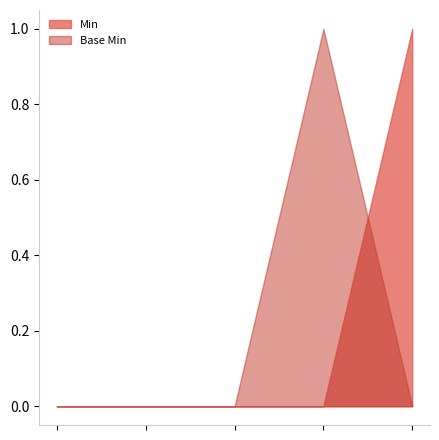

True or false: Base Min and Min cross at least once.

True